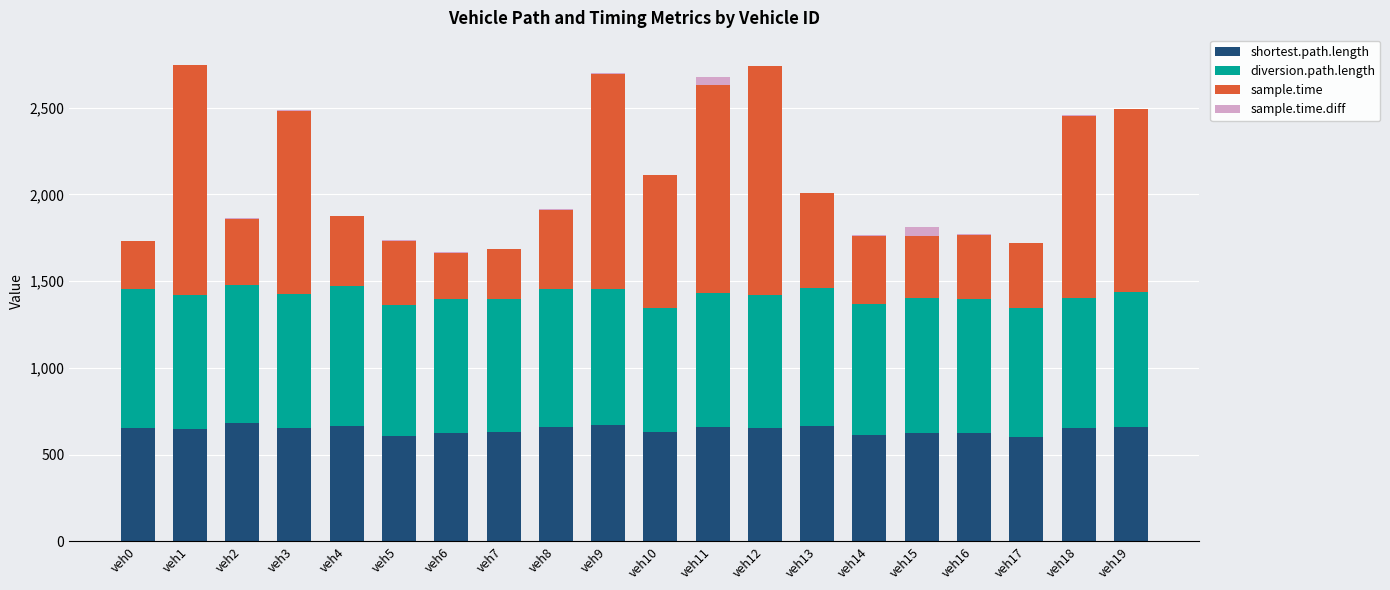

Are the bars horizontal?

No